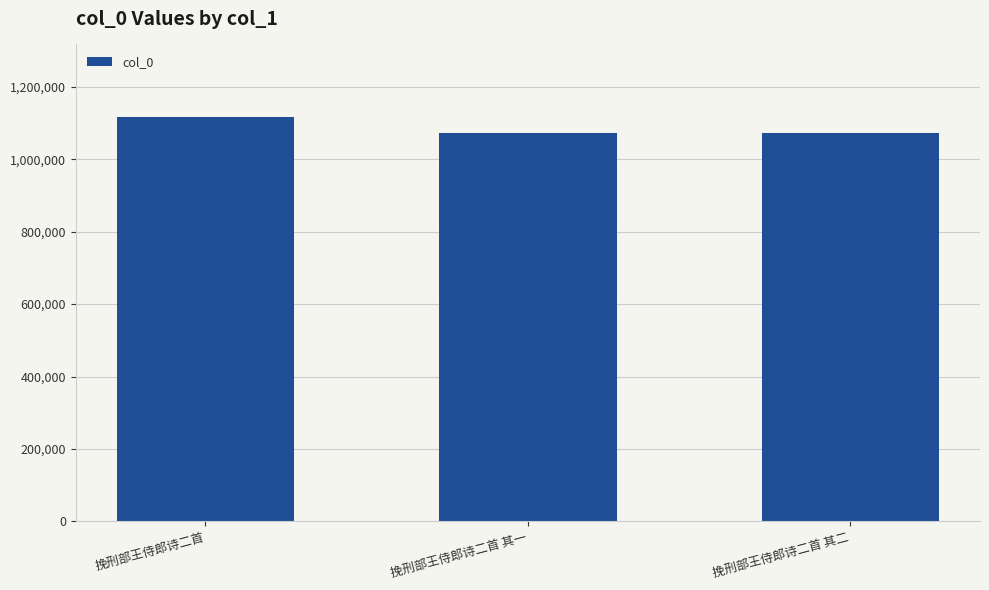

At which label is the value closest to 1093824?

挽刑部王侍郎诗二首 其二